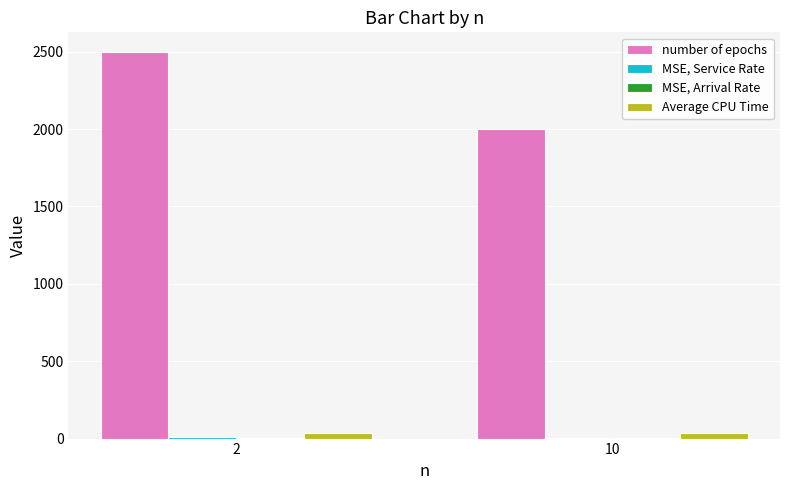

Which series has the largest range (max minus min)?

number of epochs